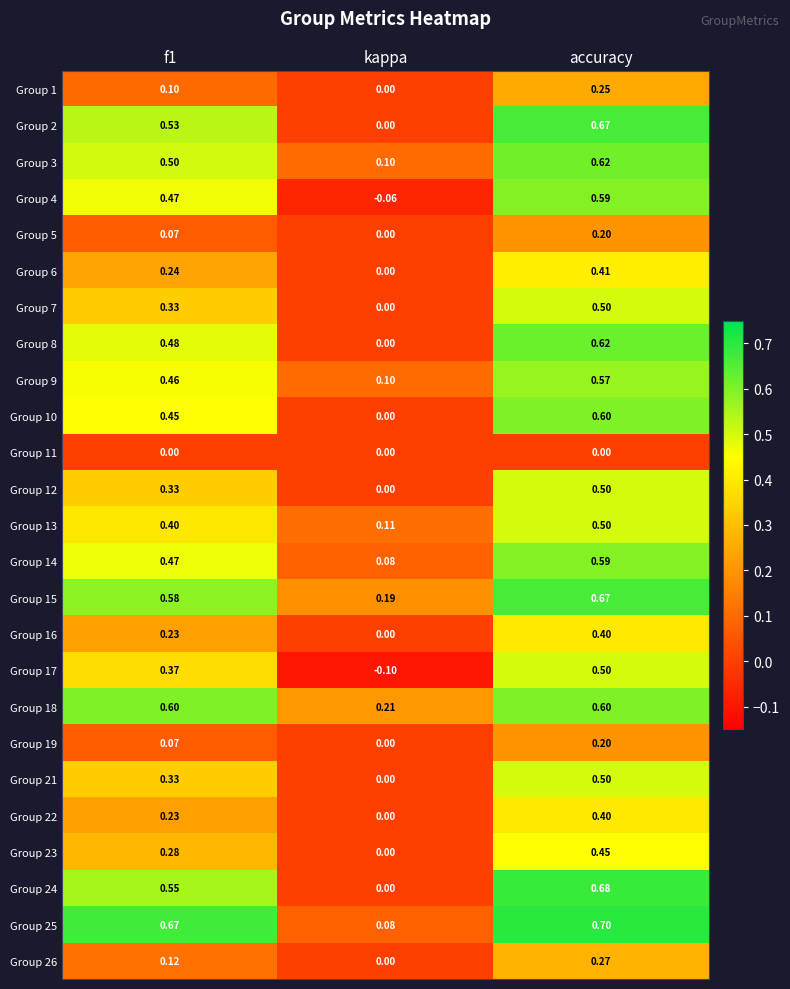

Where is Group 4 nearest to the value 0?

kappa